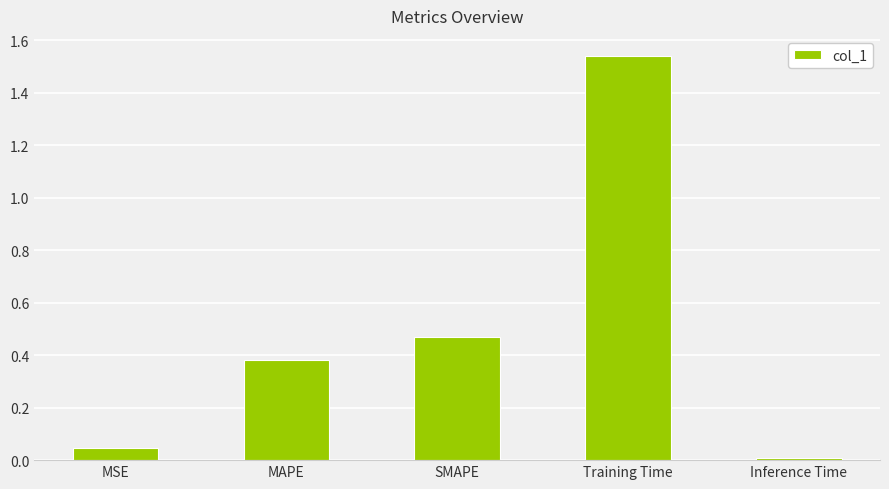

List the labels in order of value, smallest first.

Inference Time, MSE, MAPE, SMAPE, Training Time